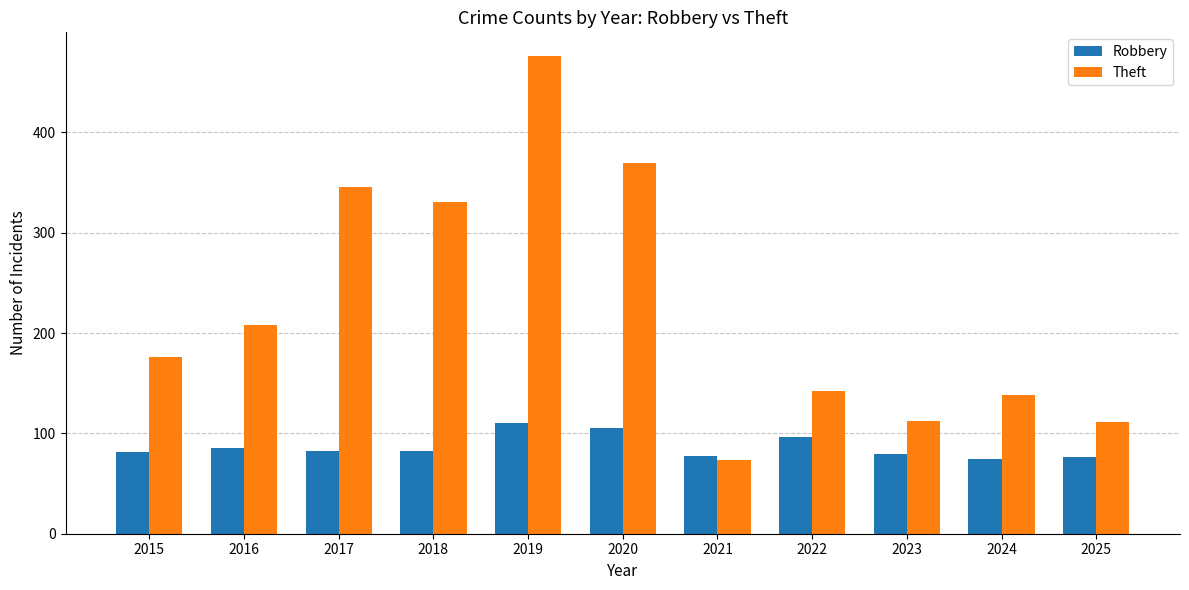

At which category does the chart reach its peak across all series?

2019